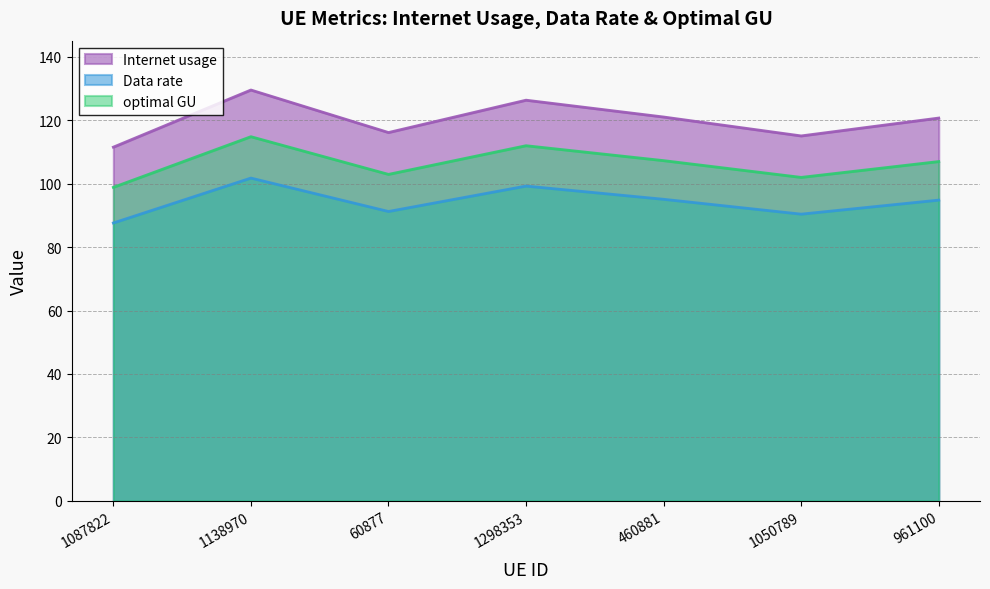

List the series in order of their overall mean, highest first.

Internet usage, optimal GU, Data rate